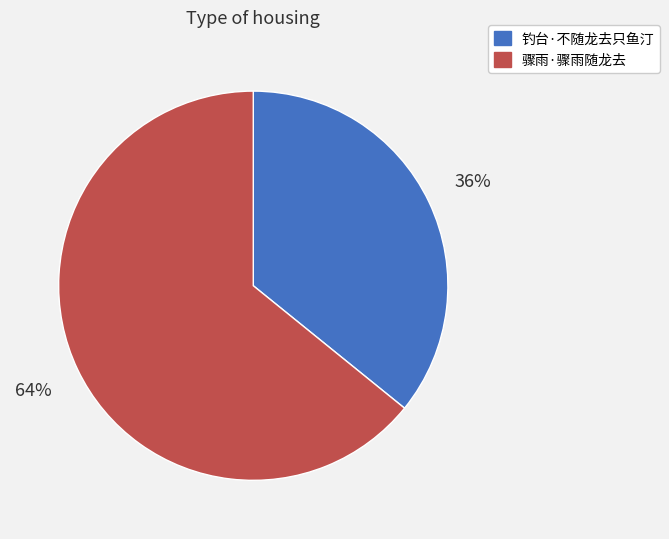

How many segments does this pie chart have?

2